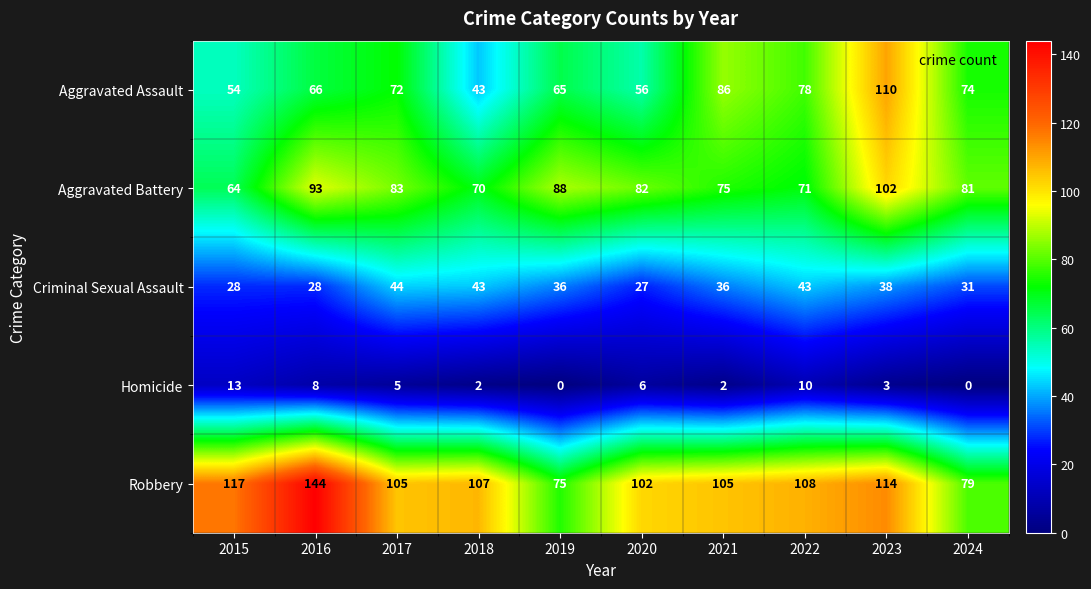

At 2024, list the series in order from largest to smallest.

Aggravated Battery, Robbery, Aggravated Assault, Criminal Sexual Assault, Homicide